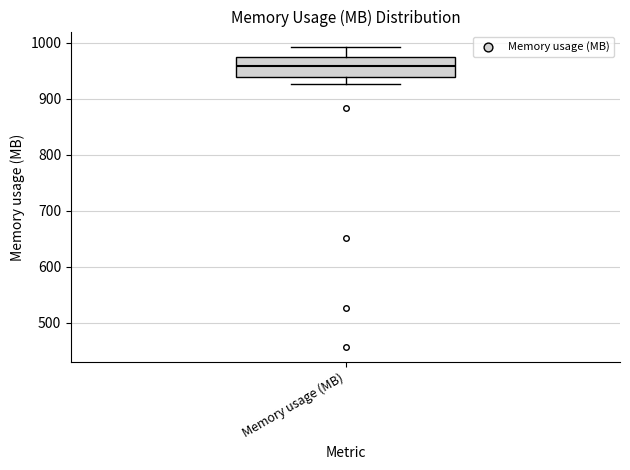

Where does the median line of the box for Memory usage (MB) sit on the y-axis? The values are not printed on the chart, so give them approximately, as read against the axis.

960